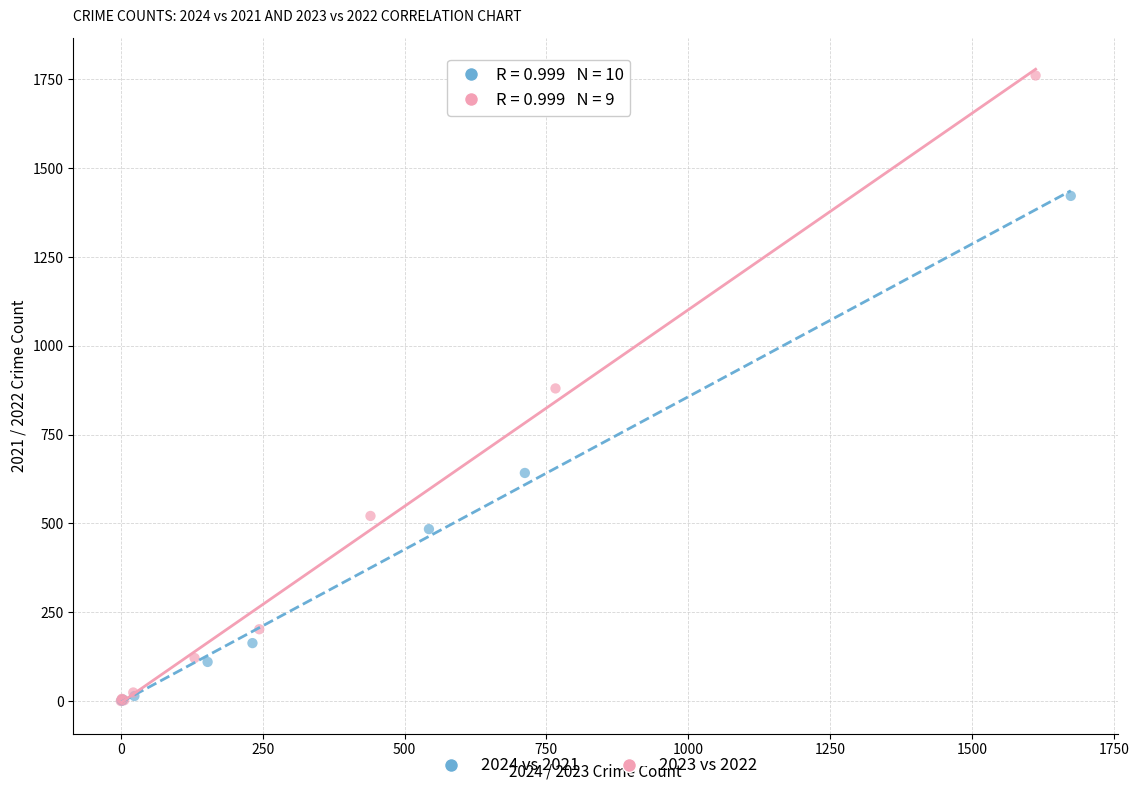

Which series contains the highest Y value?

2023 vs 2022